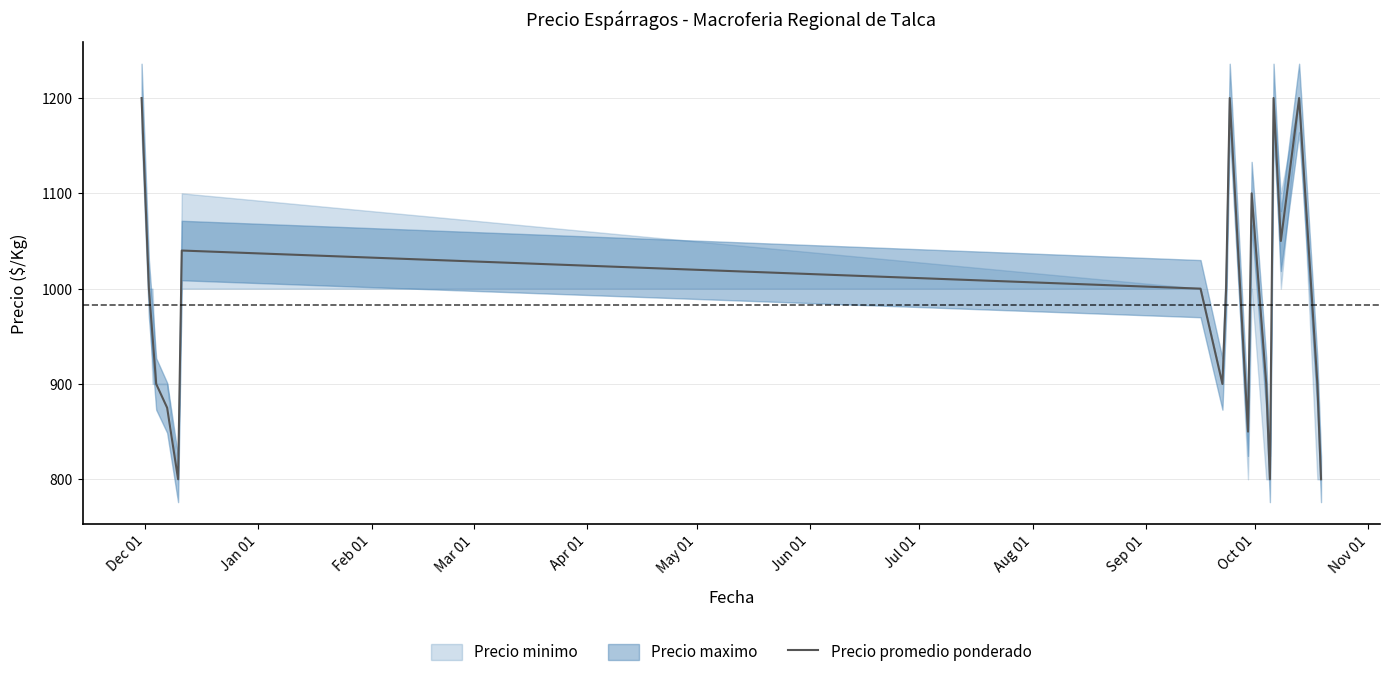

What is the maximum value for Precio promedio ponderado?

1200